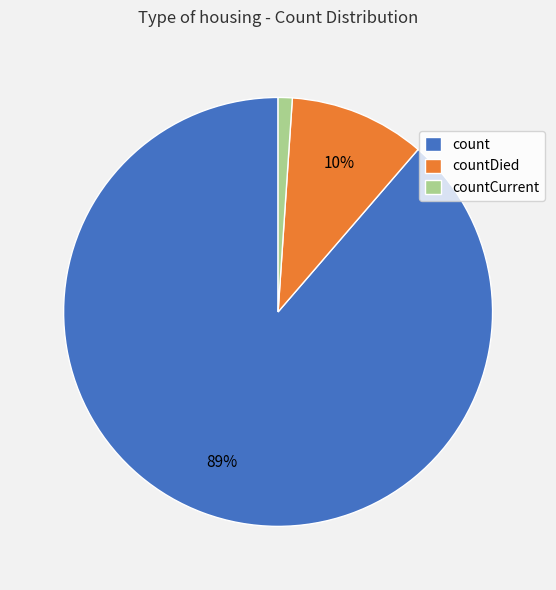

Count the number of slices in the pie.

3